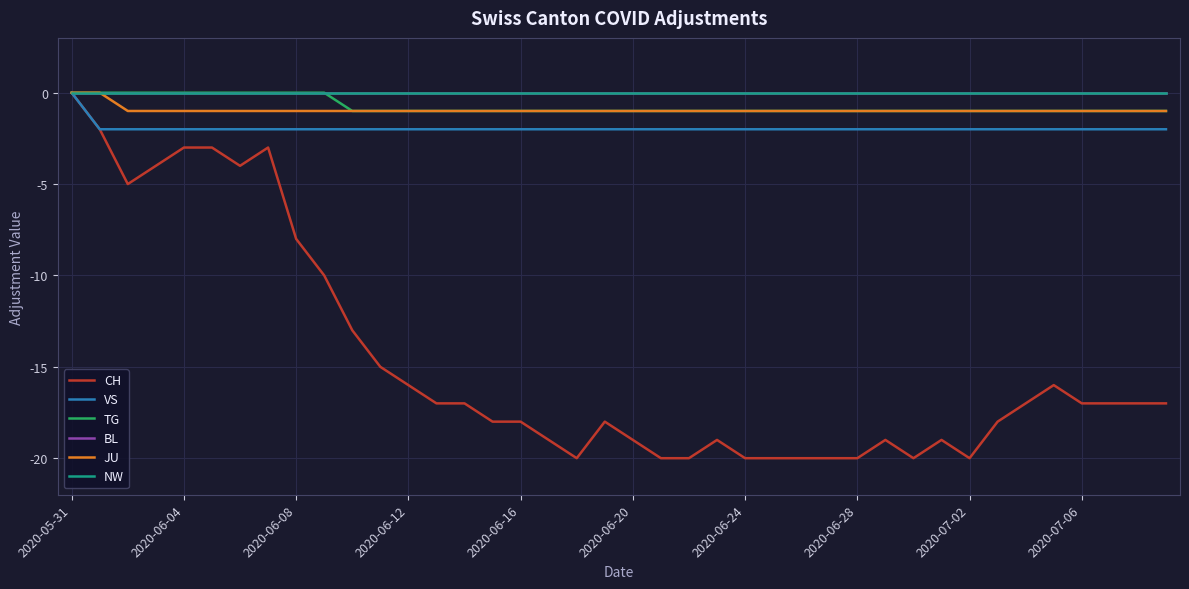

Does the chart display data point markers on the line(s)?

No